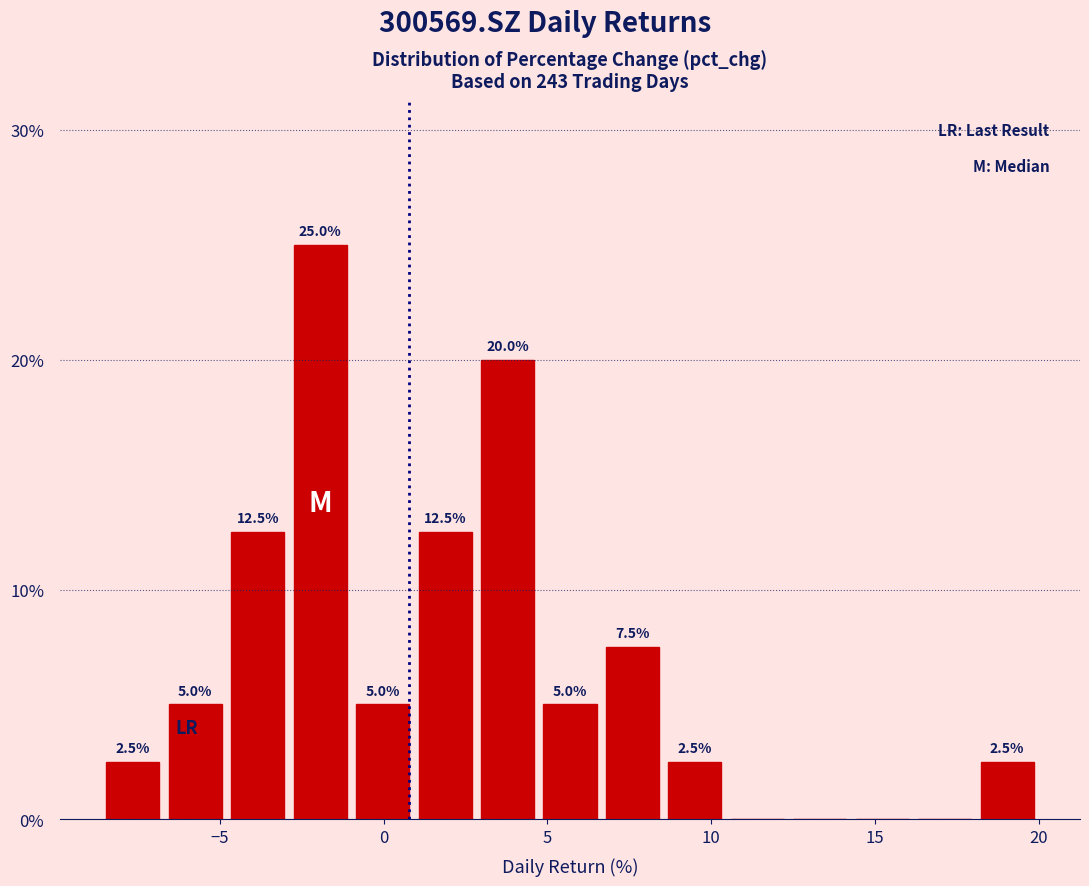

Read against the x-axis, roughly where is the centre of the tallest bar?

-2.0